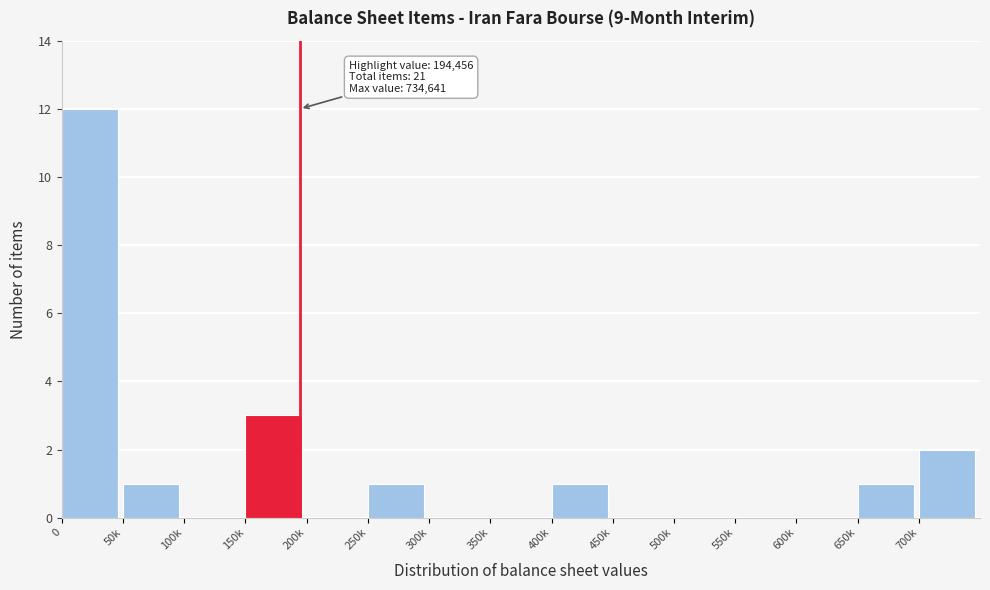

Reading right to left, what are all the values shown in this chart?

700k=2	650k=1	600k=0	550k=0	500k=0	450k=0	400k=1	350k=0	300k=0	250k=1	200k=0	150k=3	100k=0	50k=1	0=12